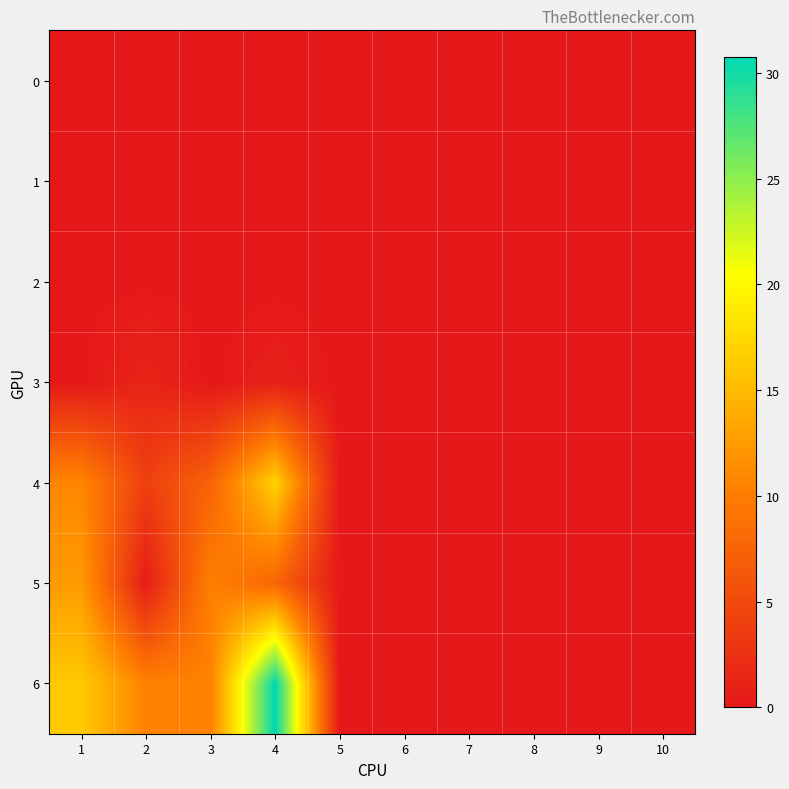

Reading right to left, extract all data points from this chart.

0: 10=0.0	9=0.0	8=0.0	7=0.0	6=0.0	5=0.0	4=0.0	3=0.0	2=0.0	1=0.0
1: 10=0.0	9=0.0	8=0.0	7=0.0	6=0.0	5=0.0	4=0.0	3=0.0	2=0.0	1=0.0
2: 10=0.0	9=0.0	8=0.0	7=0.0	6=0.0	5=0.0	4=0.0	3=0.0	2=0.0	1=0.0
3: 10=0.0	9=0.0	8=0.0	7=0.0	6=0.0	5=0.0	4=0.7	3=0.0	2=1.2	1=0.0
4: 10=0.0	9=0.0	8=0.0	7=0.0	6=0.0	5=0.0	4=17.0	3=7.4	2=3.9	1=10.8
5: 10=0.0	9=0.0	8=0.0	7=0.0	6=0.0	5=0.0	4=7.8	3=10.3	2=0.4	1=12.4
6: 10=0.0	9=0.0	8=0.0	7=0.0	6=0.0	5=0.0	4=30.8	3=10.4	2=10.4	1=16.2